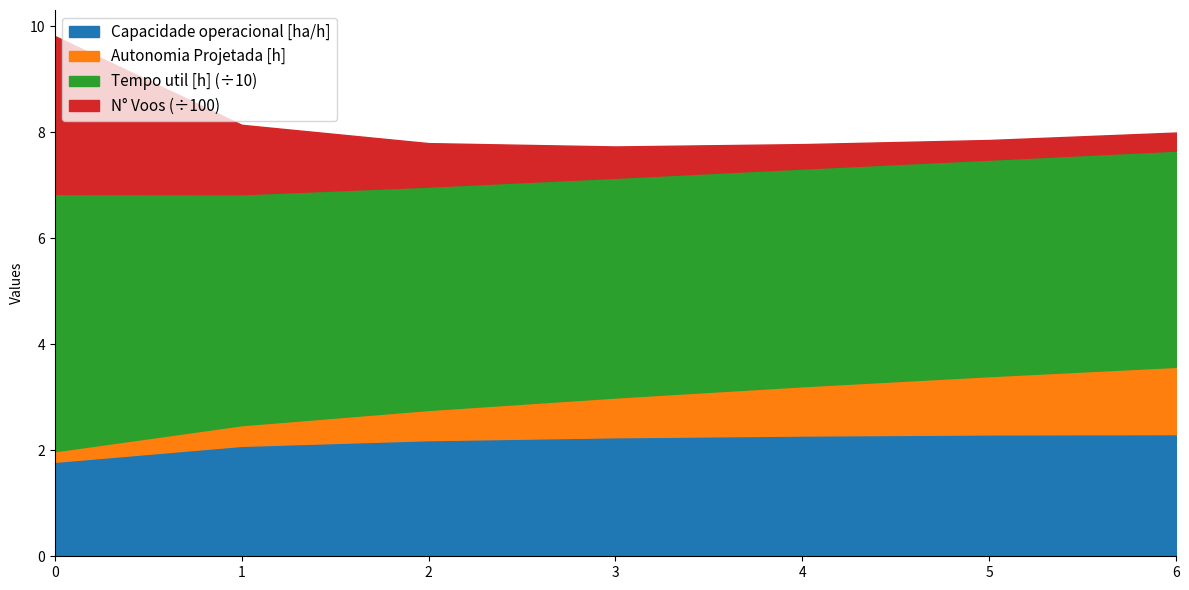

Is it true that Autonomia Projetada [h] equals 1.8 at 6?

False